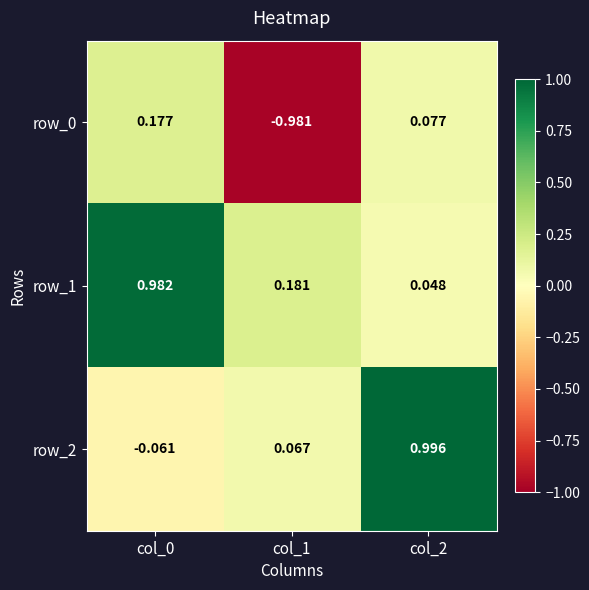

How many positive values does the row_0 series have?

2